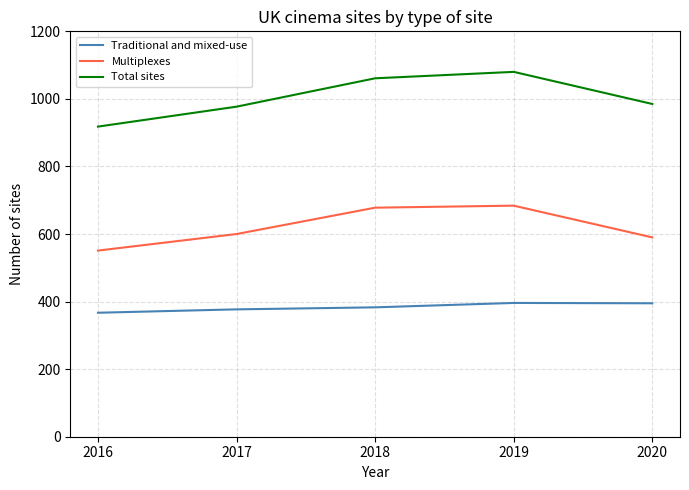

True or false: Traditional and mixed-use and Multiplexes intersect in this chart.

False